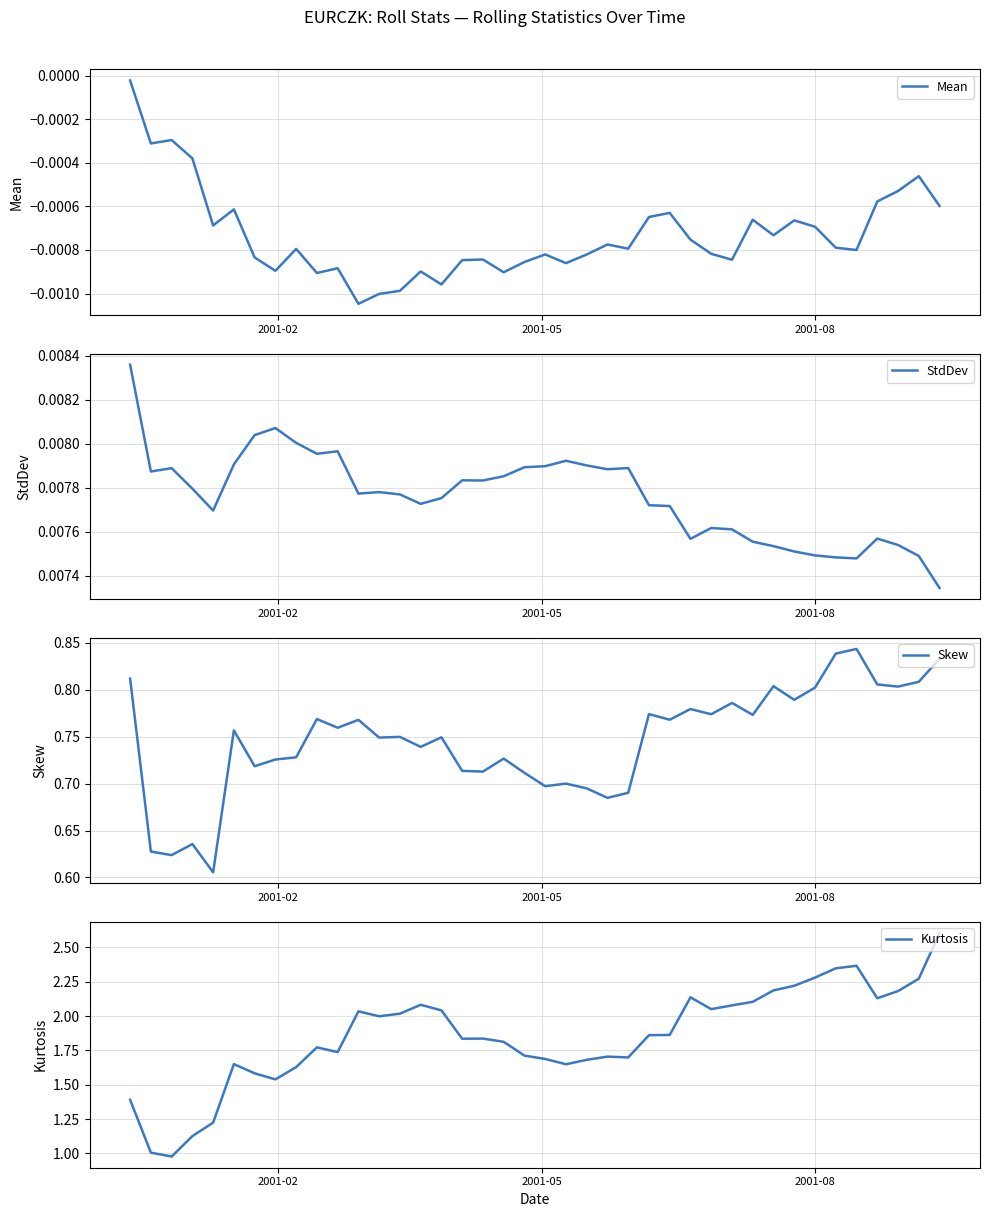

What is the highest value of the Kurtosis series?

2.6